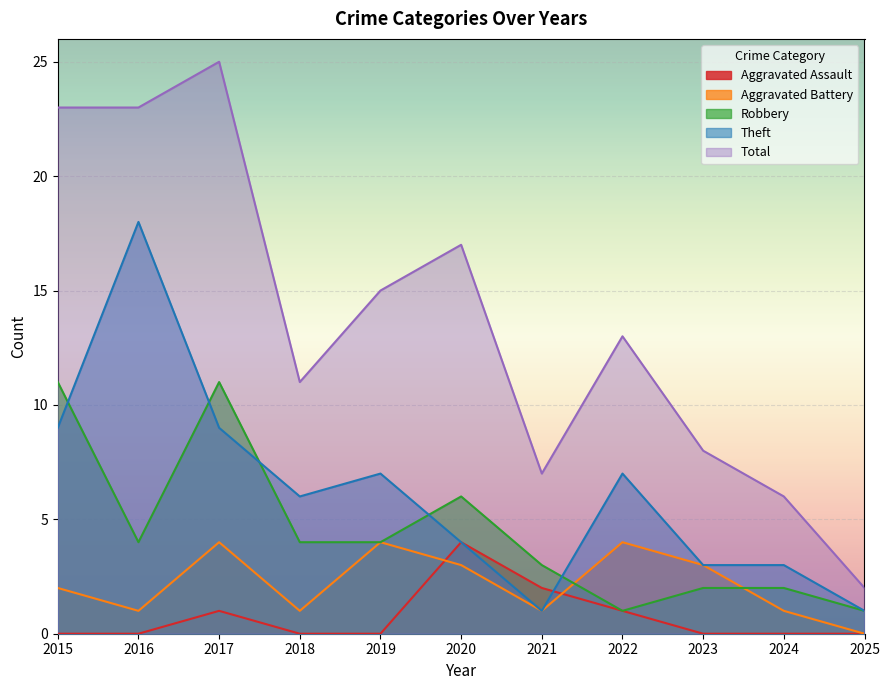

Which series changed the most between 2015 and 2024?

Total